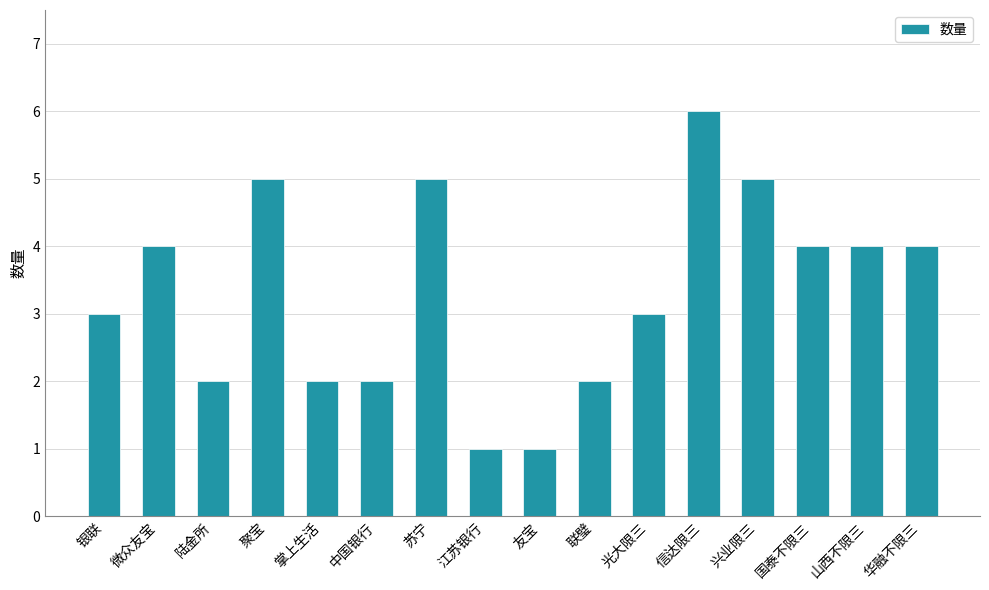

What is the difference between the values at 微众友宝 and 江苏银行?

3